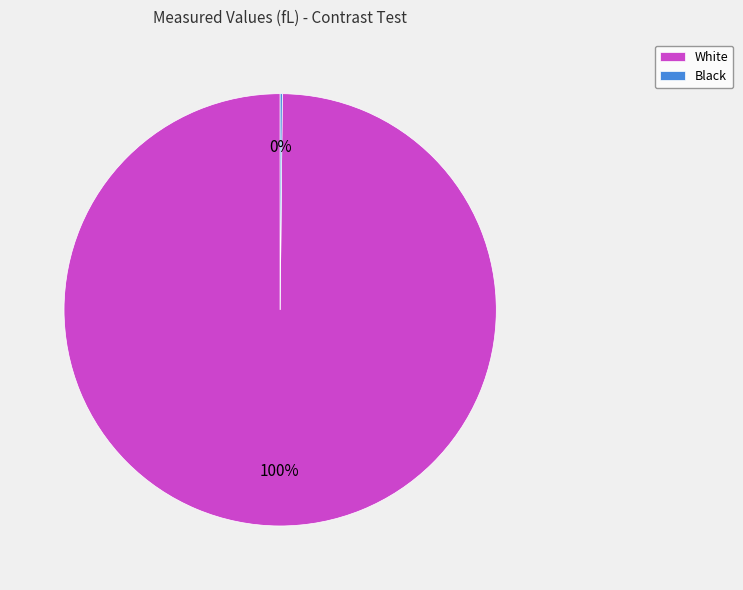

Is it true that White is 100% of the pie?

True